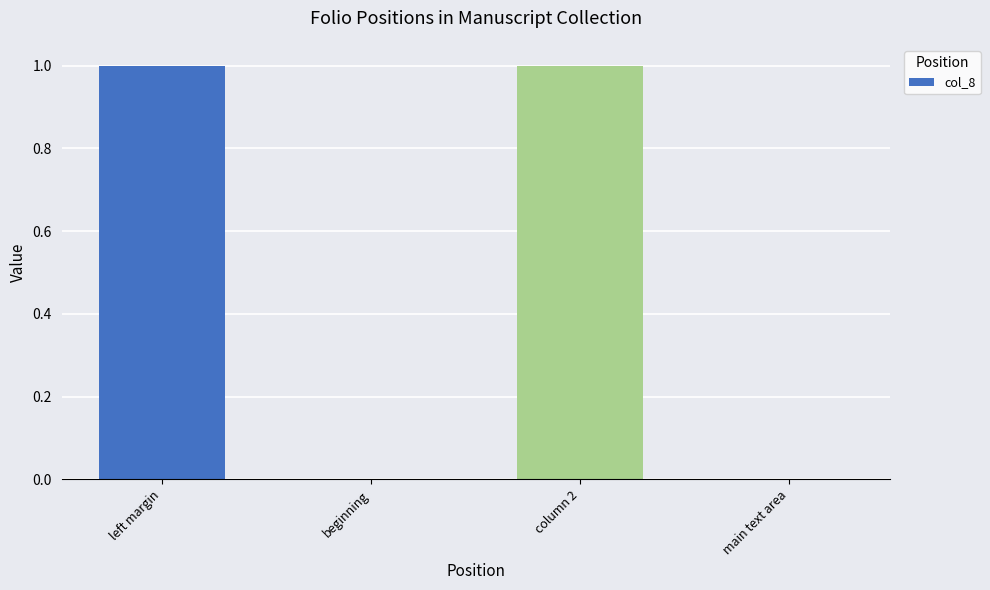

Between column 2 and main text area, which is larger?

column 2